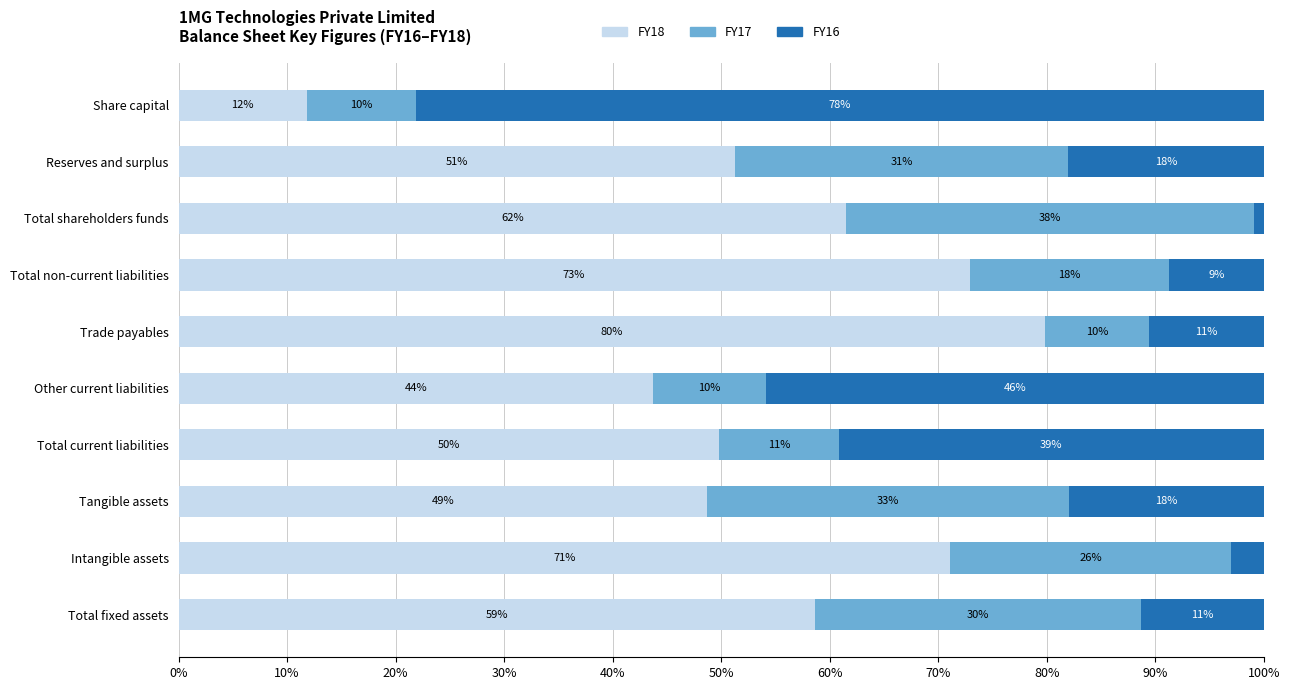

What are all the series names shown in the legend?

FY18, FY17, FY16